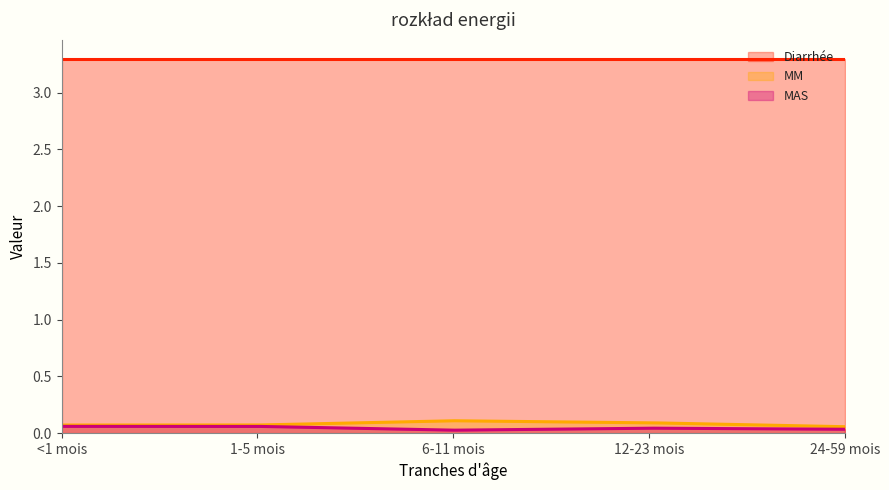

At how many categories does at least one series exceed 3?

300